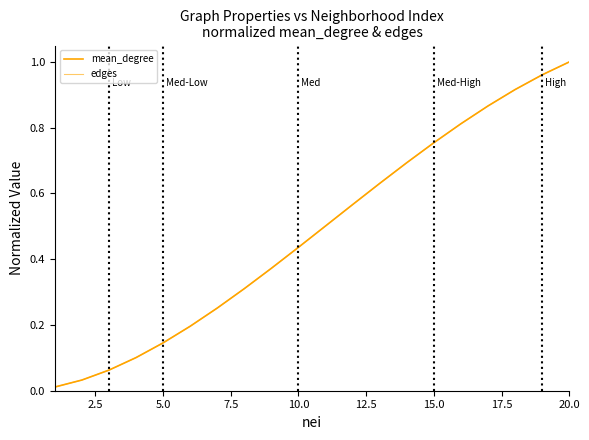

True or false: mean_degree and edges intersect in this chart.

False